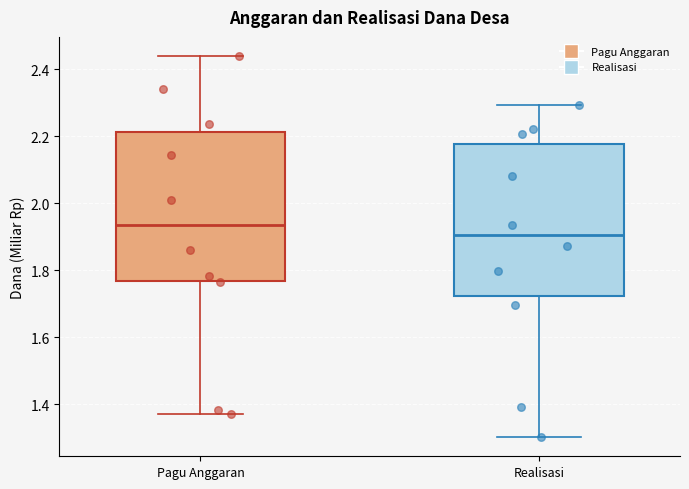

Where does the median line of the box for Pagu Anggaran sit on the y-axis? The values are not printed on the chart, so give them approximately, as read against the axis.

1.94